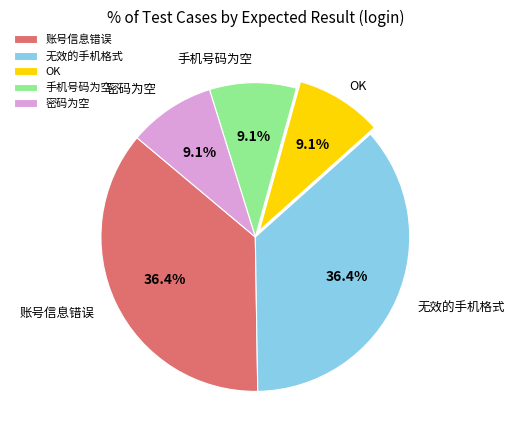

Approximately how many times larger is the value at 无效的手机格式 compared to 密码为空?

4.0